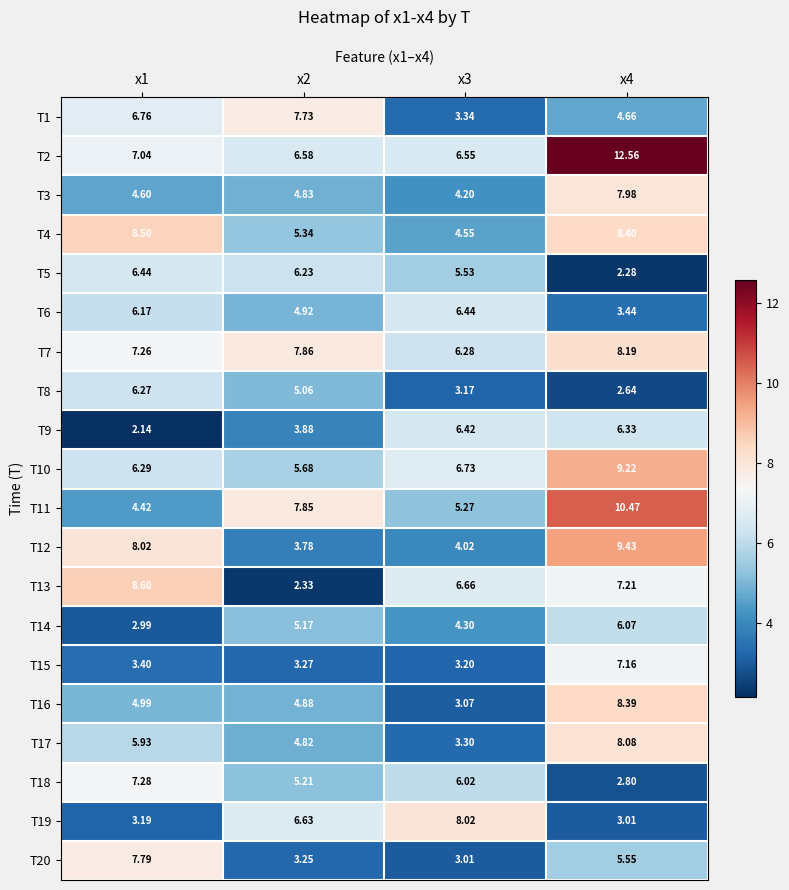

Is the value of T6 at x1 greater than the value of T3 at x2?

Yes